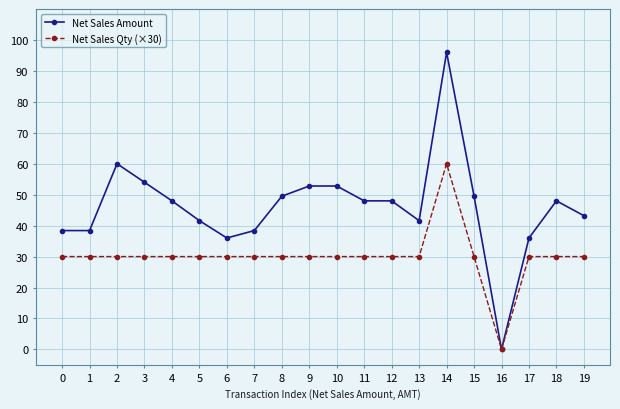

Read the Net Sales Amount value at 12.

48.0